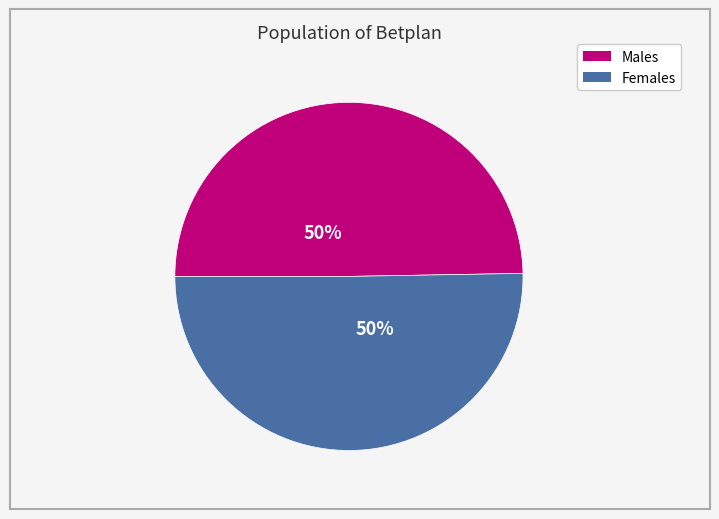

To the nearest percent, what is the average slice percentage?

50%